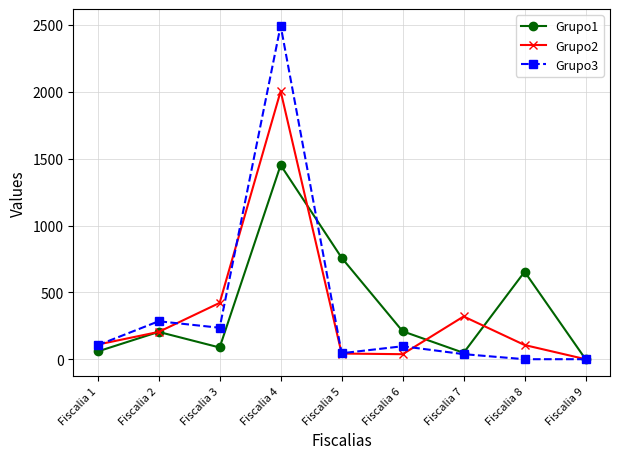

At which label does Grupo3 reach its peak?

Fiscalia 4